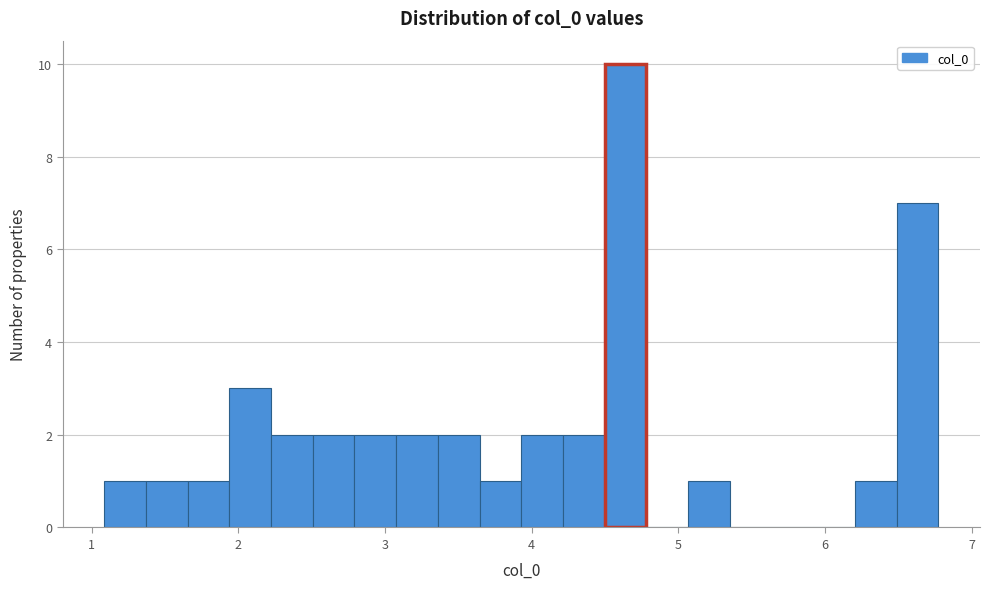

Read against the x-axis, roughly where is the centre of the tallest bar?

4.6